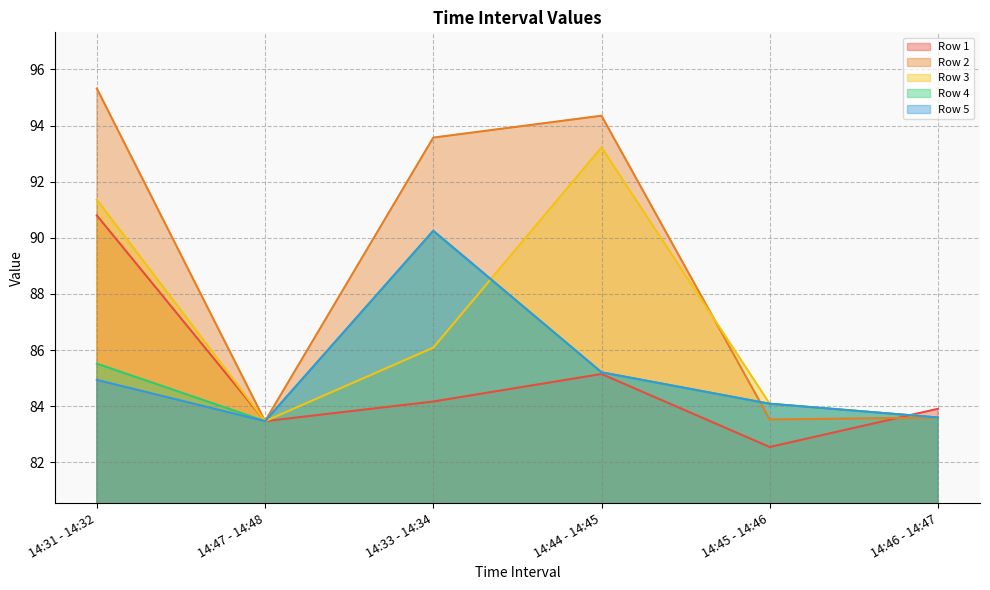

Reading left to right, transcribe all the data shown in this chart.

Row 1: 90.8	83.5	84.2	85.2	82.5	83.9
Row 2: 95.3	83.5	93.6	94.3	83.5	83.6
Row 3: 91.4	83.5	86.1	93.2	84.1	83.6
Row 4: 85.5	83.5	90.2	85.2	84.1	83.6
Row 5: 84.9	83.5	90.2	85.2	84.1	83.6